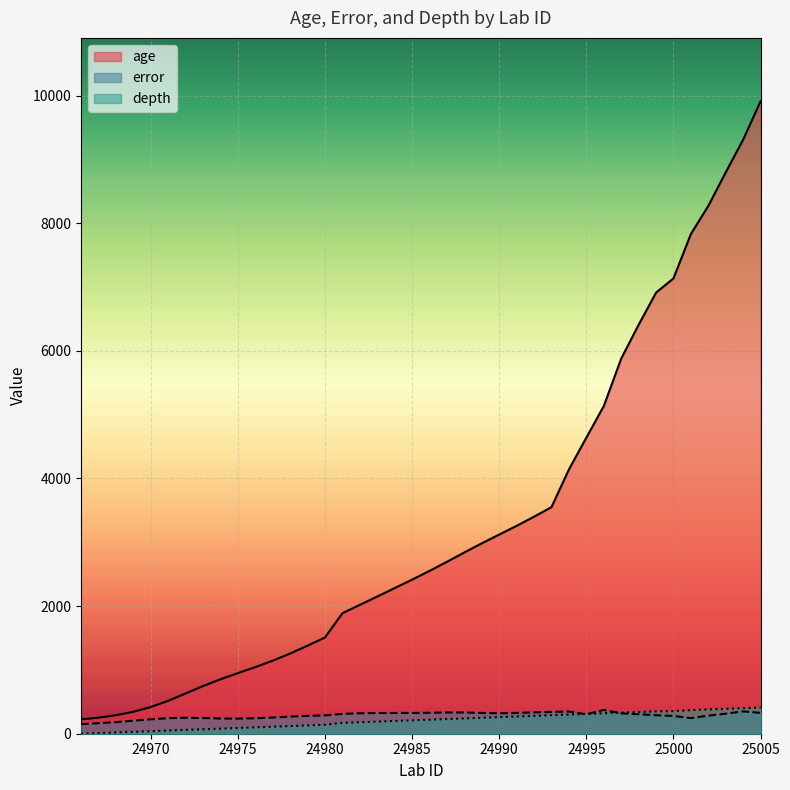

The error series shows 203.5 at 24969. True or false?

True